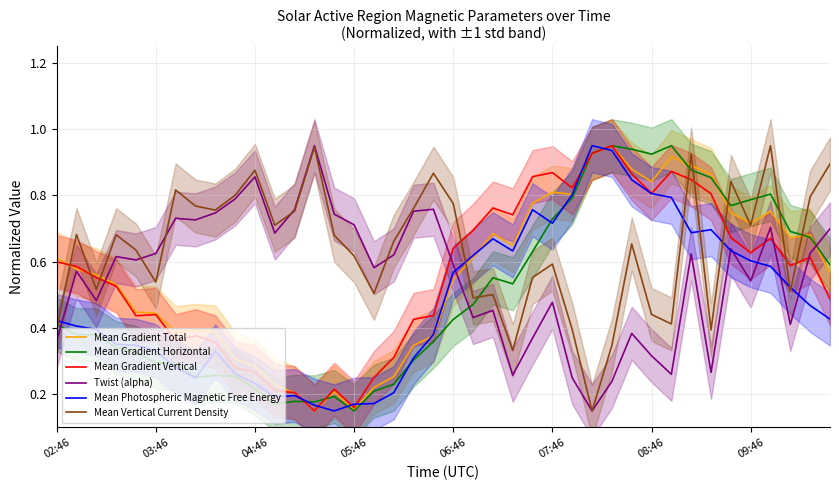

Between which two adjacent categories do Mean Photospheric Magnetic Free Energy and Mean Gradient Total first intersect?

12 and 13